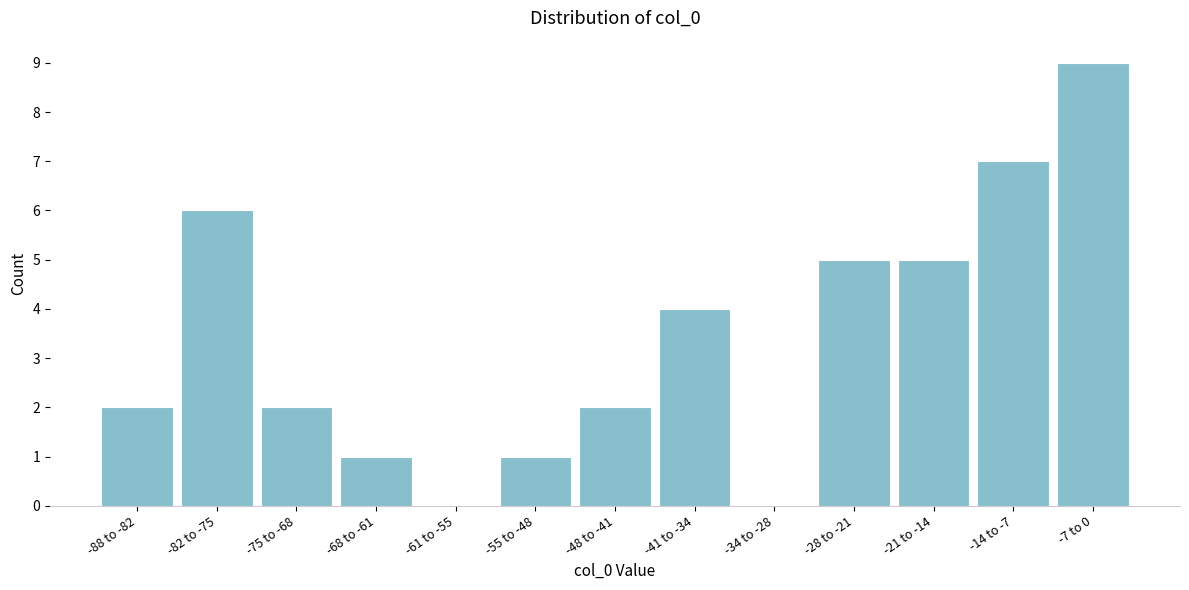

Reading left to right, extract all data points from this chart.

-88 to -82=2	-82 to -75=6	-75 to -68=2	-68 to -61=1	-61 to -55=0	-55 to -48=1	-48 to -41=2	-41 to -34=4	-34 to -28=0	-28 to -21=5	-21 to -14=5	-14 to -7=7	-7 to 0=9